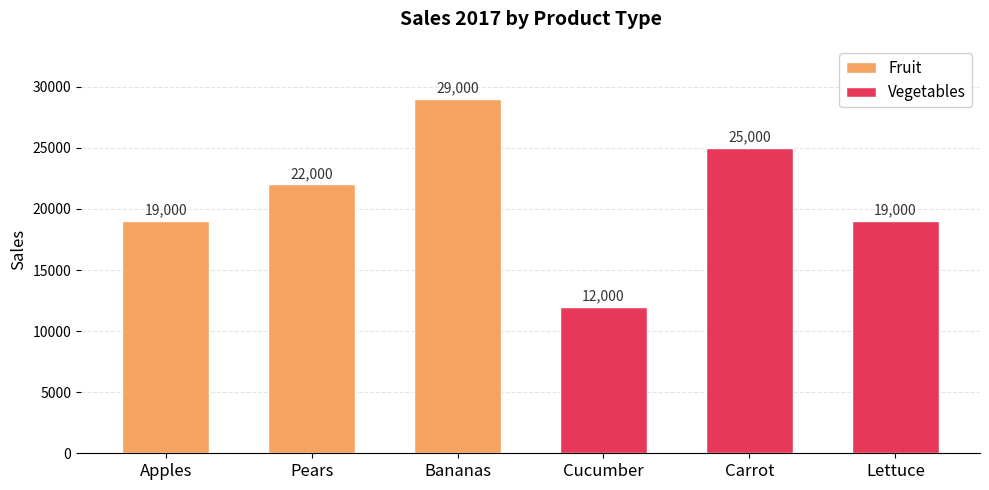

Reading right to left, extract all data points from this chart.

Fruit: 29000	22000	19000
Vegetables: 19000	25000	12000